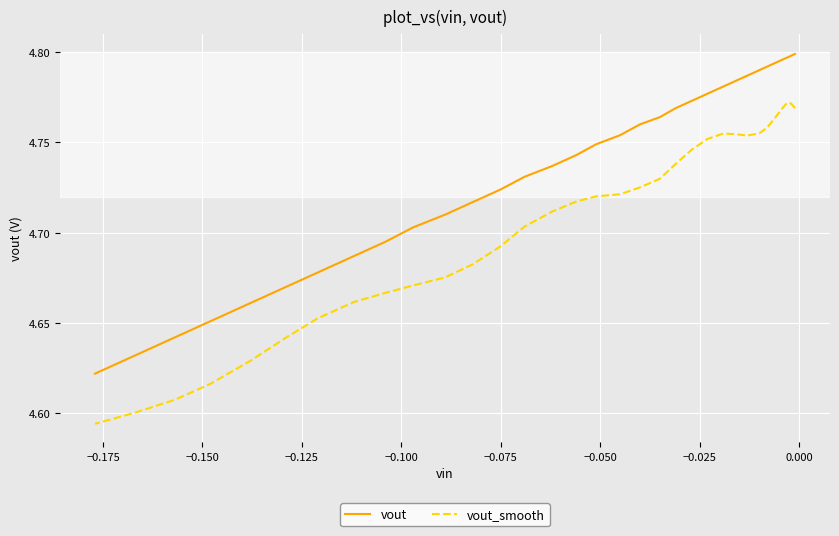

Which series has the widest spread of values?

vout_smooth